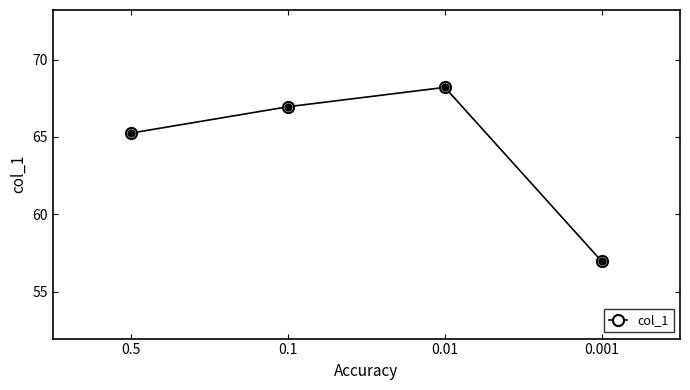

What is the difference between the values at 0.01 and 0.001?

11.2